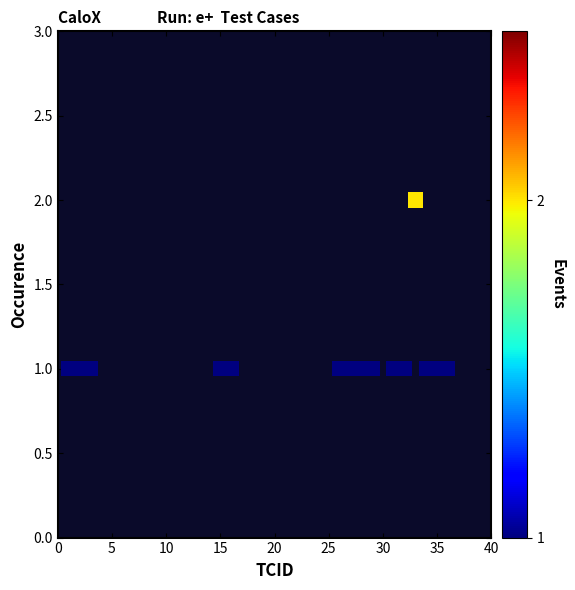

What is the range of X values (max minus min)?

35